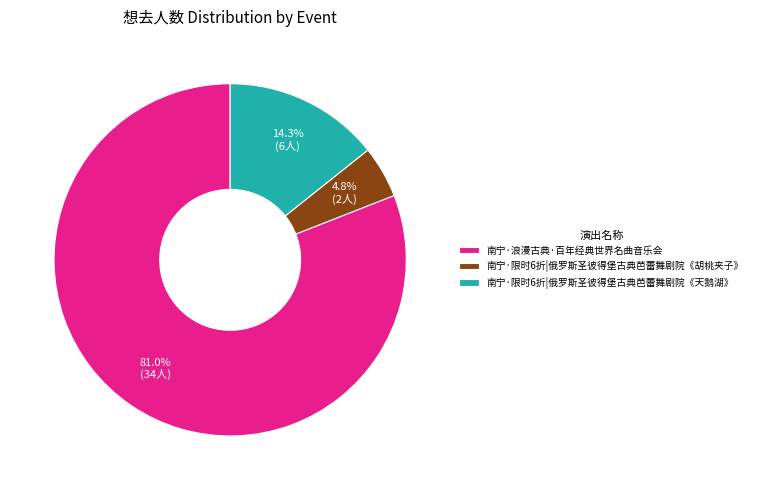

Do 南宁·限时6折|俄罗斯圣彼得堡古典芭蕾舞剧院《天鹅湖》 and 南宁·限时6折|俄罗斯圣彼得堡古典芭蕾舞剧院《胡桃夹子》 together represent more than half of the pie?

No